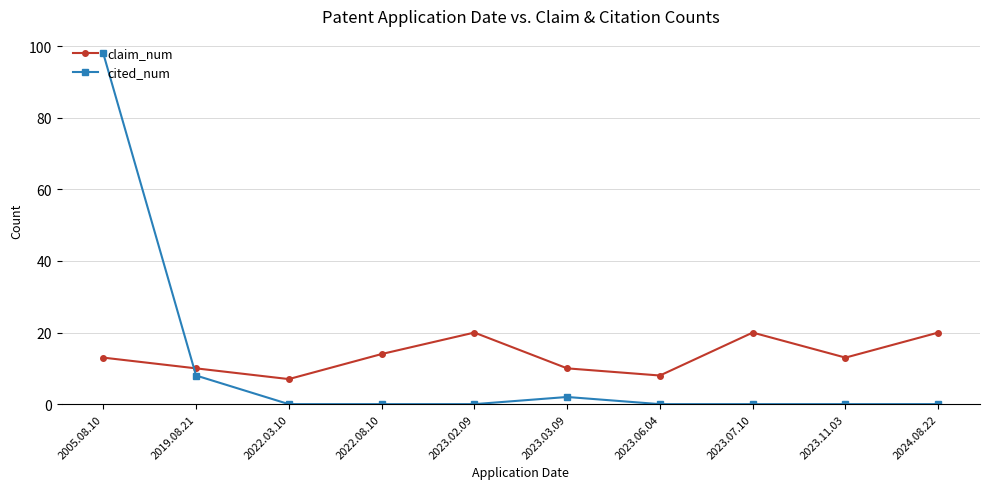

What is the spread (max minus min) of values at 2022.08.10?

14